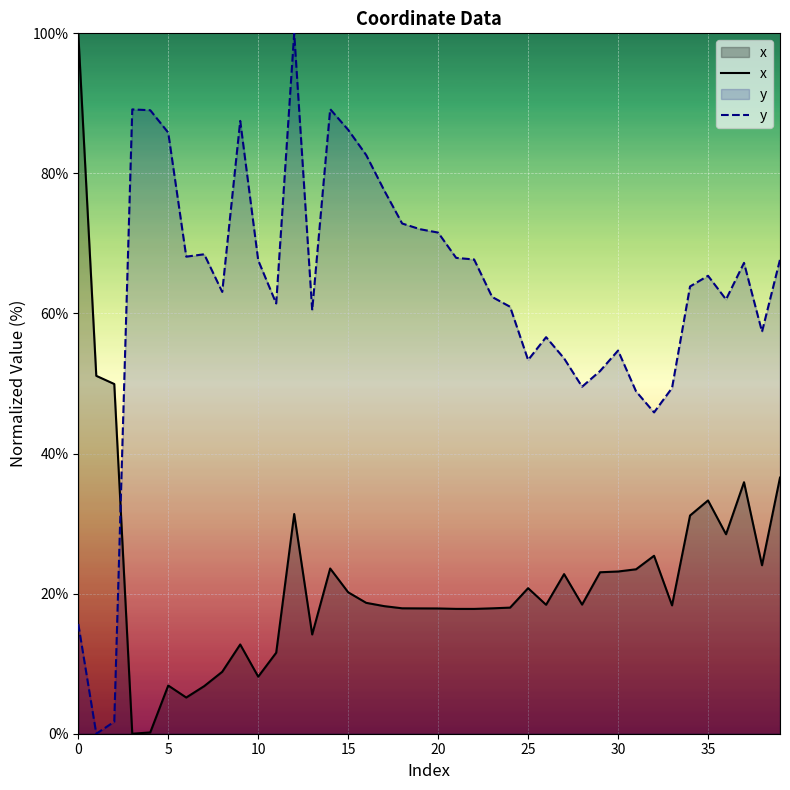

What is the sum of all y values?

2516.3